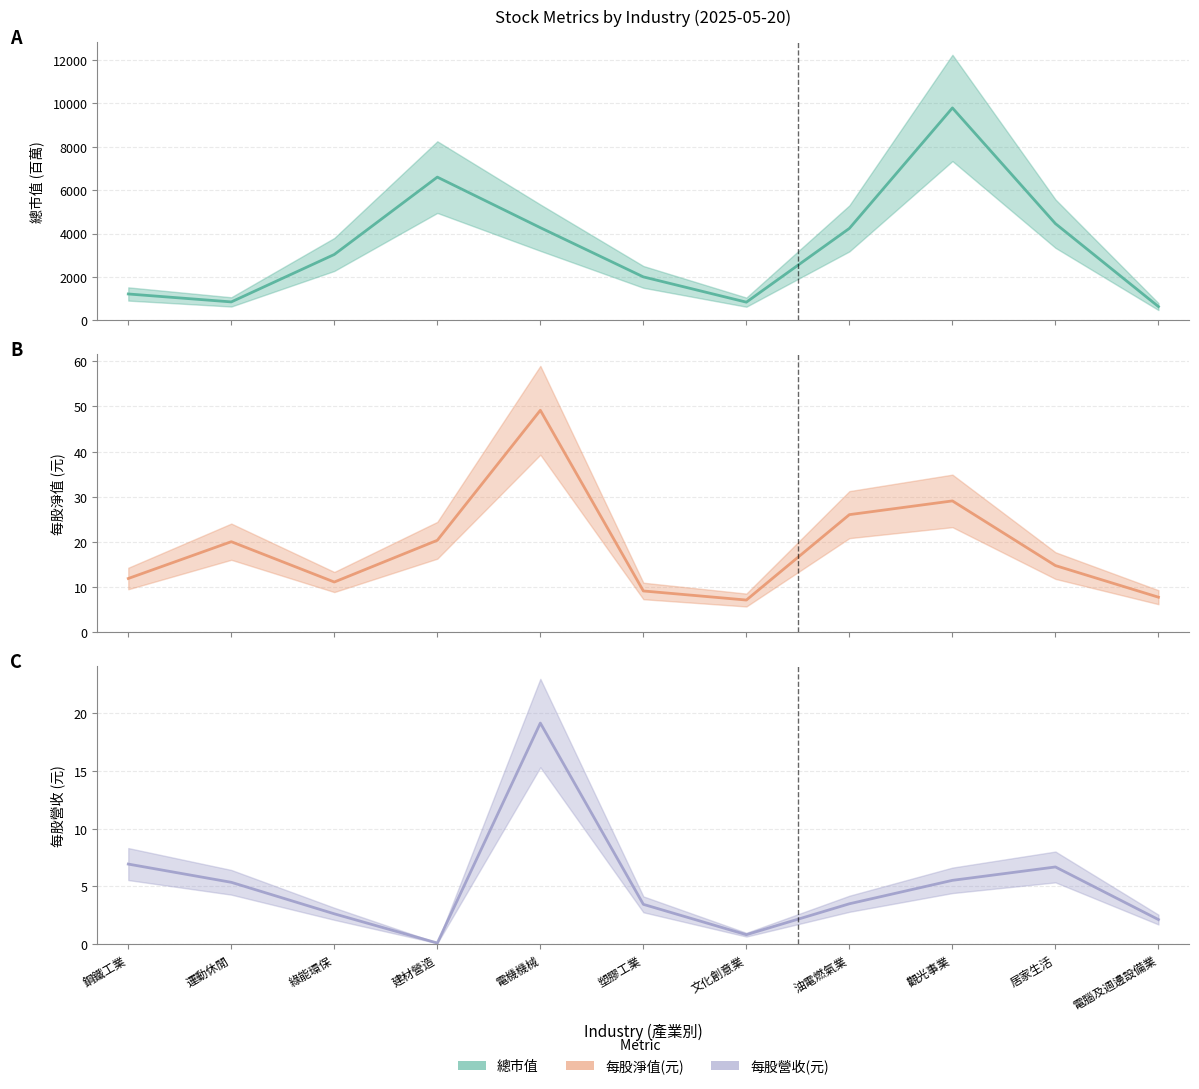

What is the maximum value shown in the chart?

9780.0